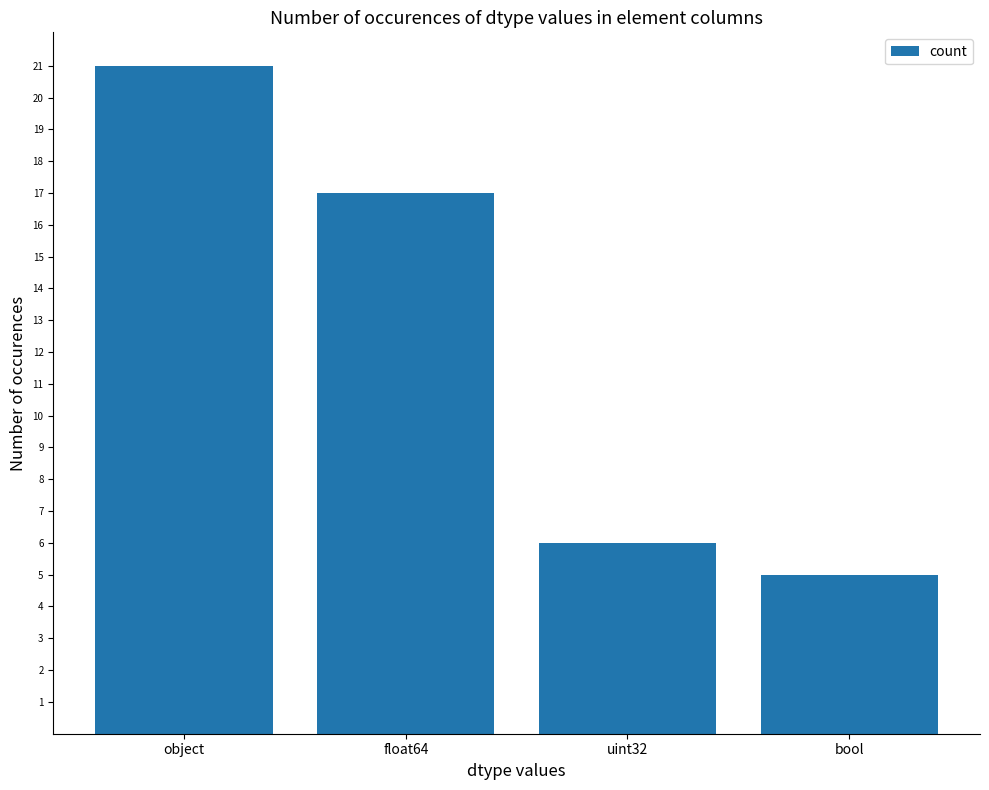

Reading left to right, transcribe all the data shown in this chart.

21	17	6	5